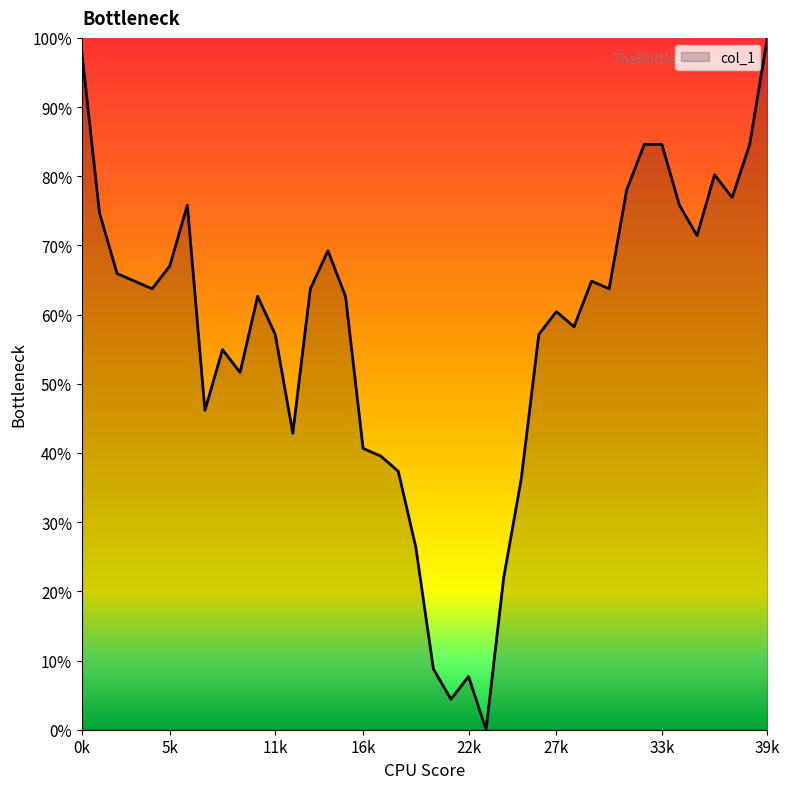

Does the chart display data point markers on the line(s)?

No